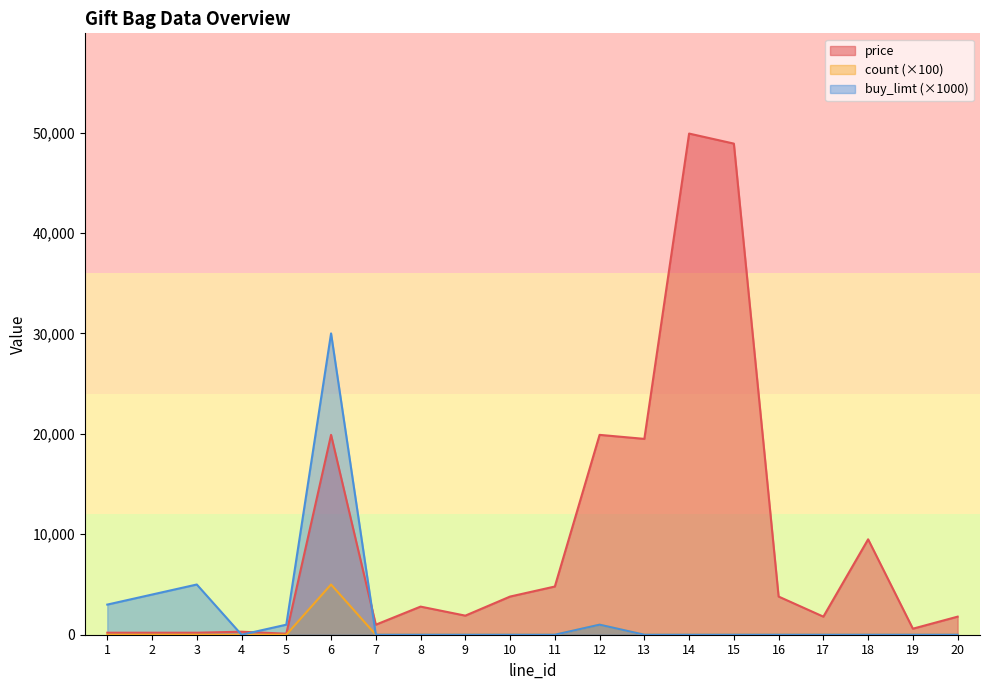

Which category has the lowest value in the count series?

1